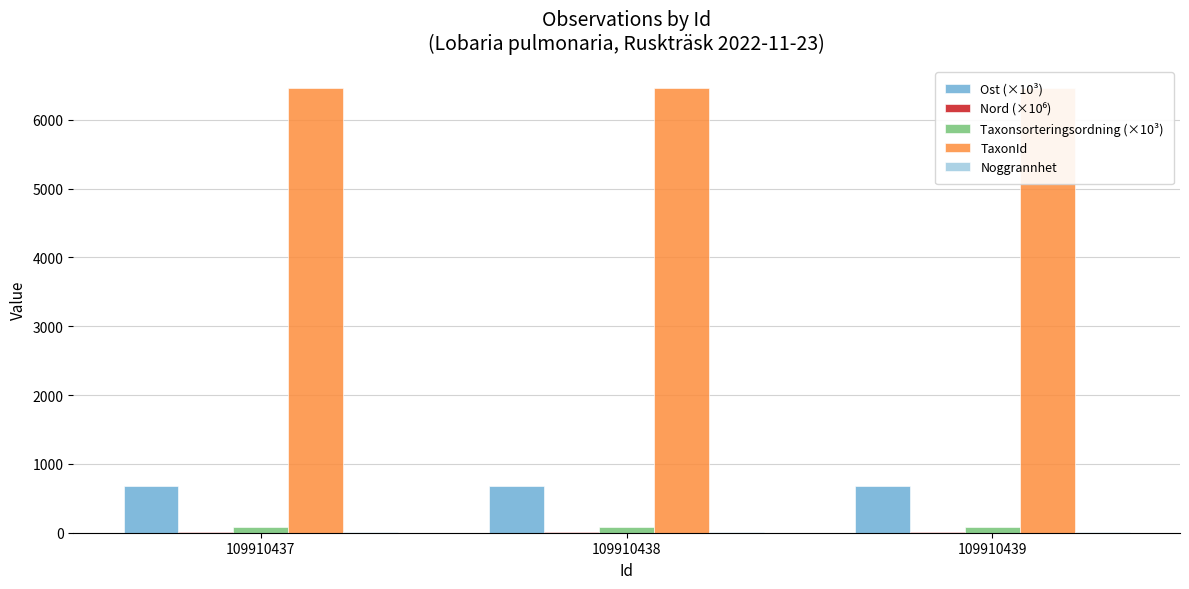

Between 109910437 and 109910439, which is larger?

109910437